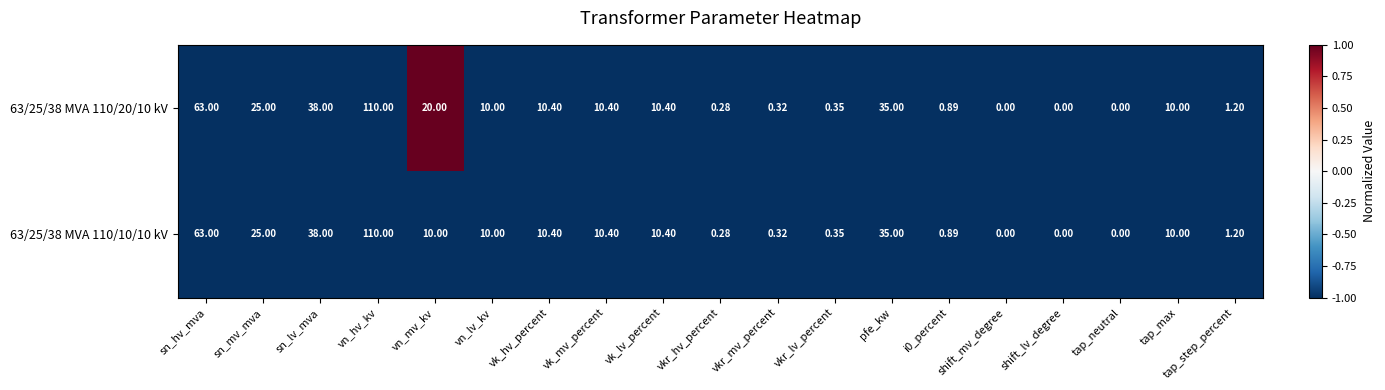

At which label does 63/25/38 MVA 110/10/10 kV first exceed 10?

sn_hv_mva